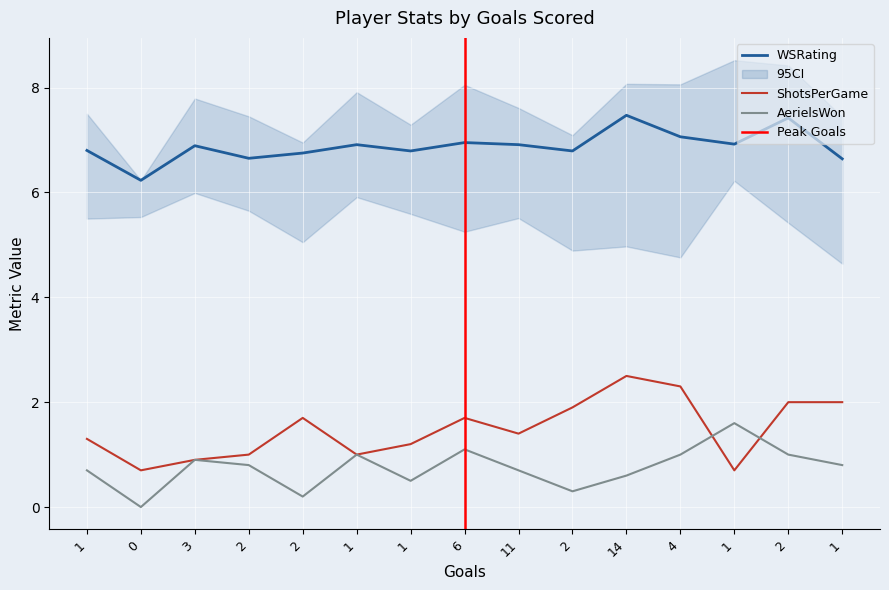

What is the label of the 3rd point from the right?

1